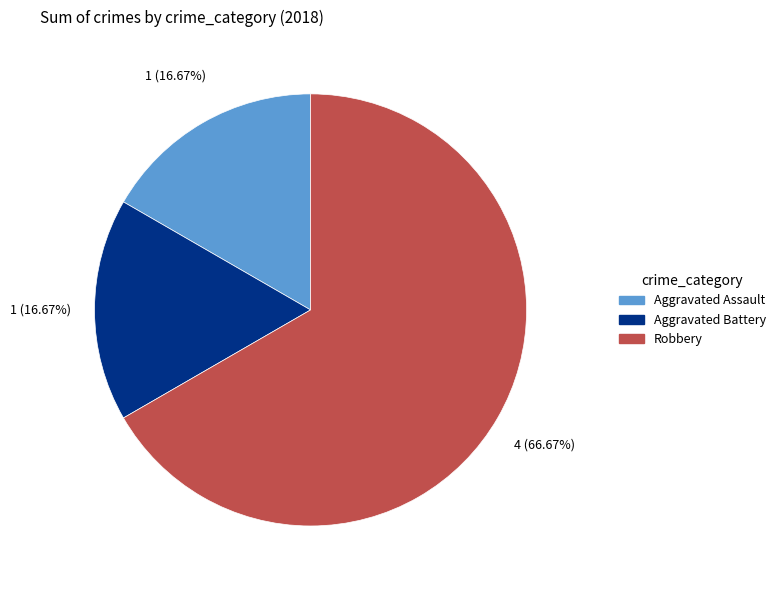

To the nearest percent, what is the average slice percentage?

33%